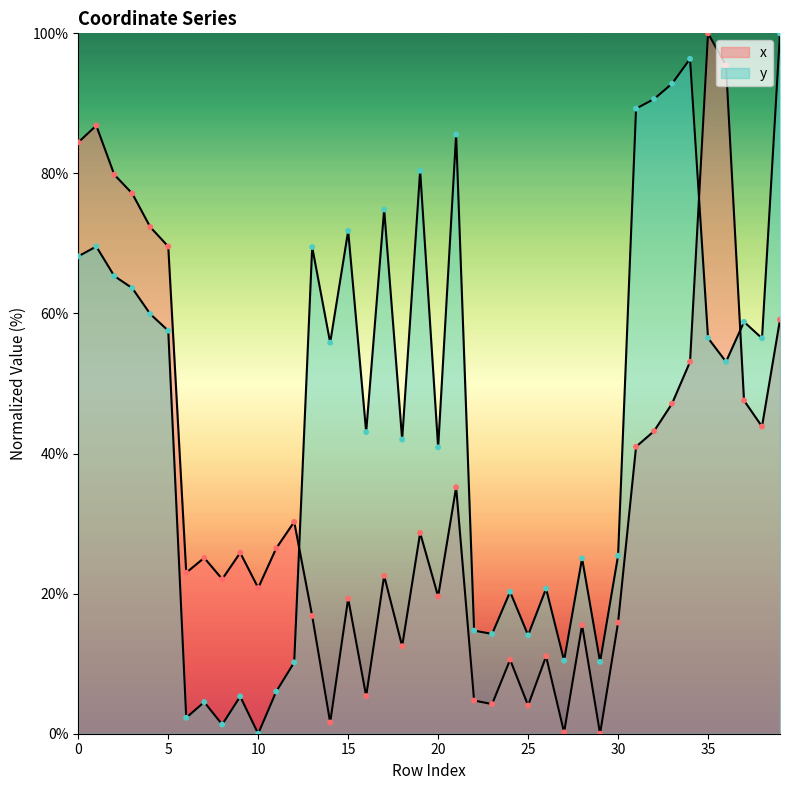

What is the total value across all series at 38?

100.3